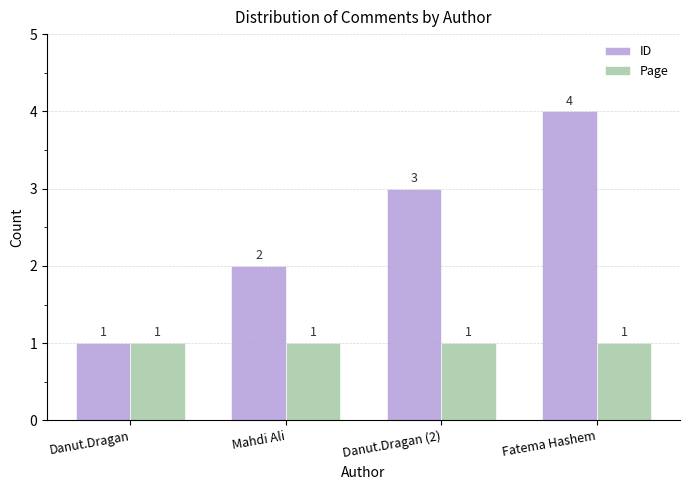

What is the difference between the second highest and minimum values in the ID series?

2